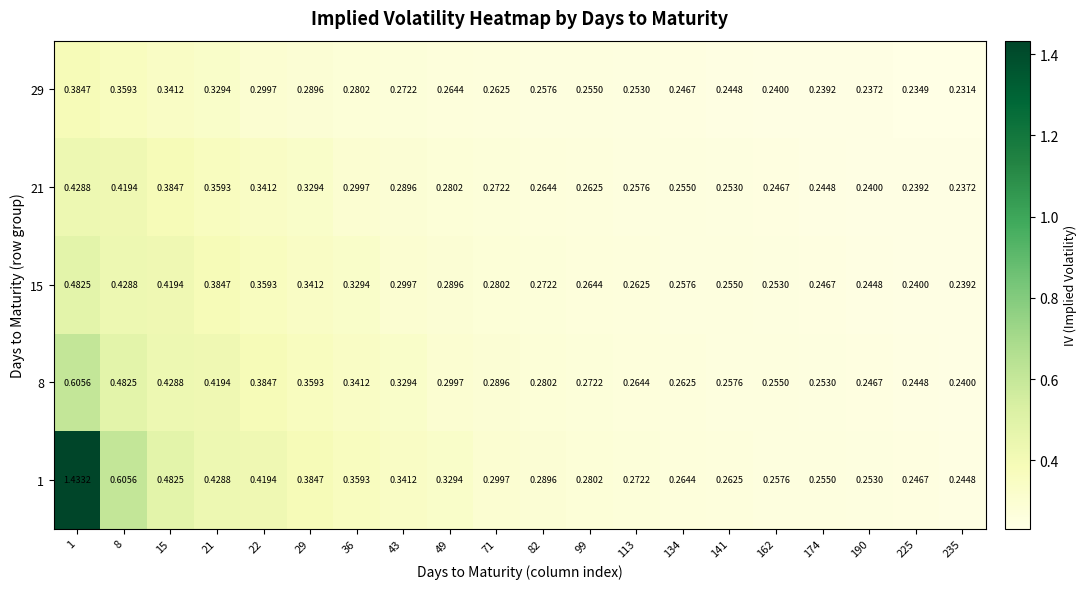

Is the value of 21 at 71 greater than the value of 29 at 225?

Yes